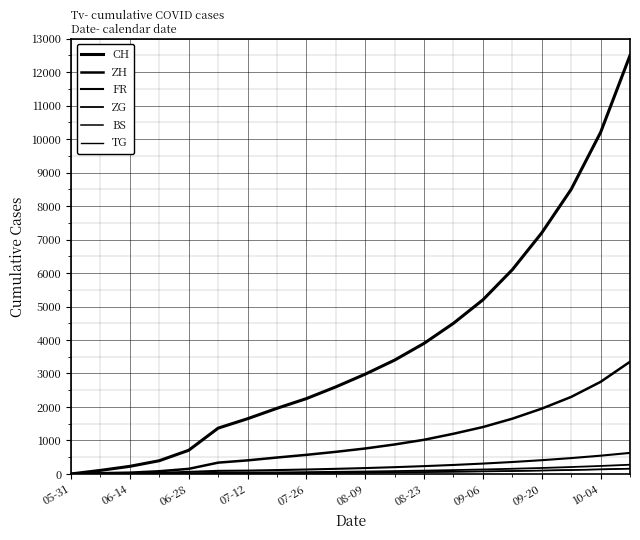

How many lines are shown in the chart?

6